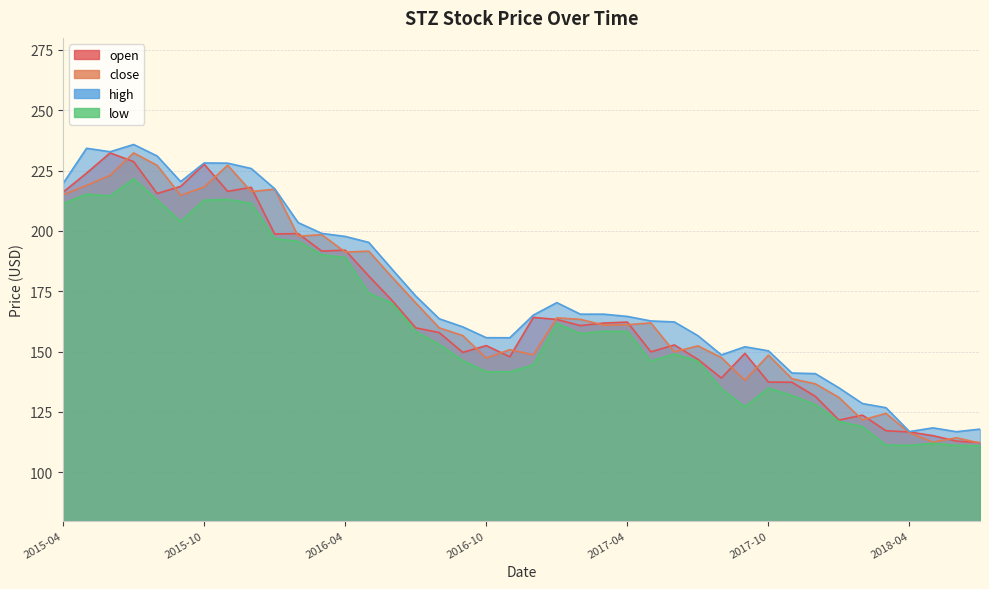

Rank the series by their maximum value, from highest to lowest.

high, close, open, low